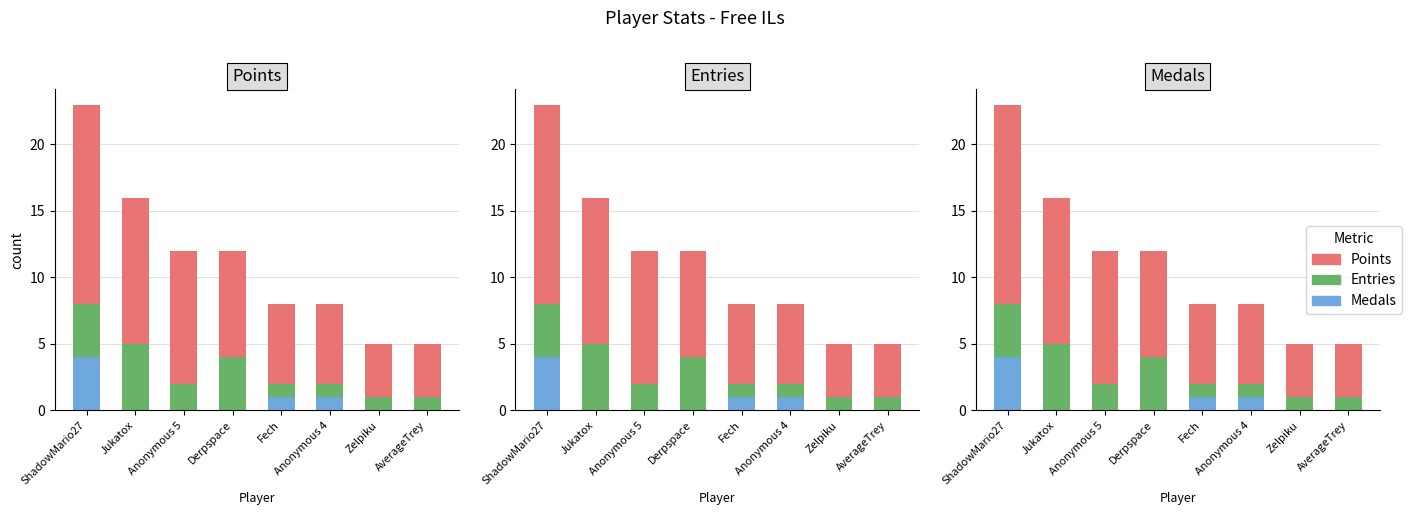

What position from the left is ShadowMario27?

1